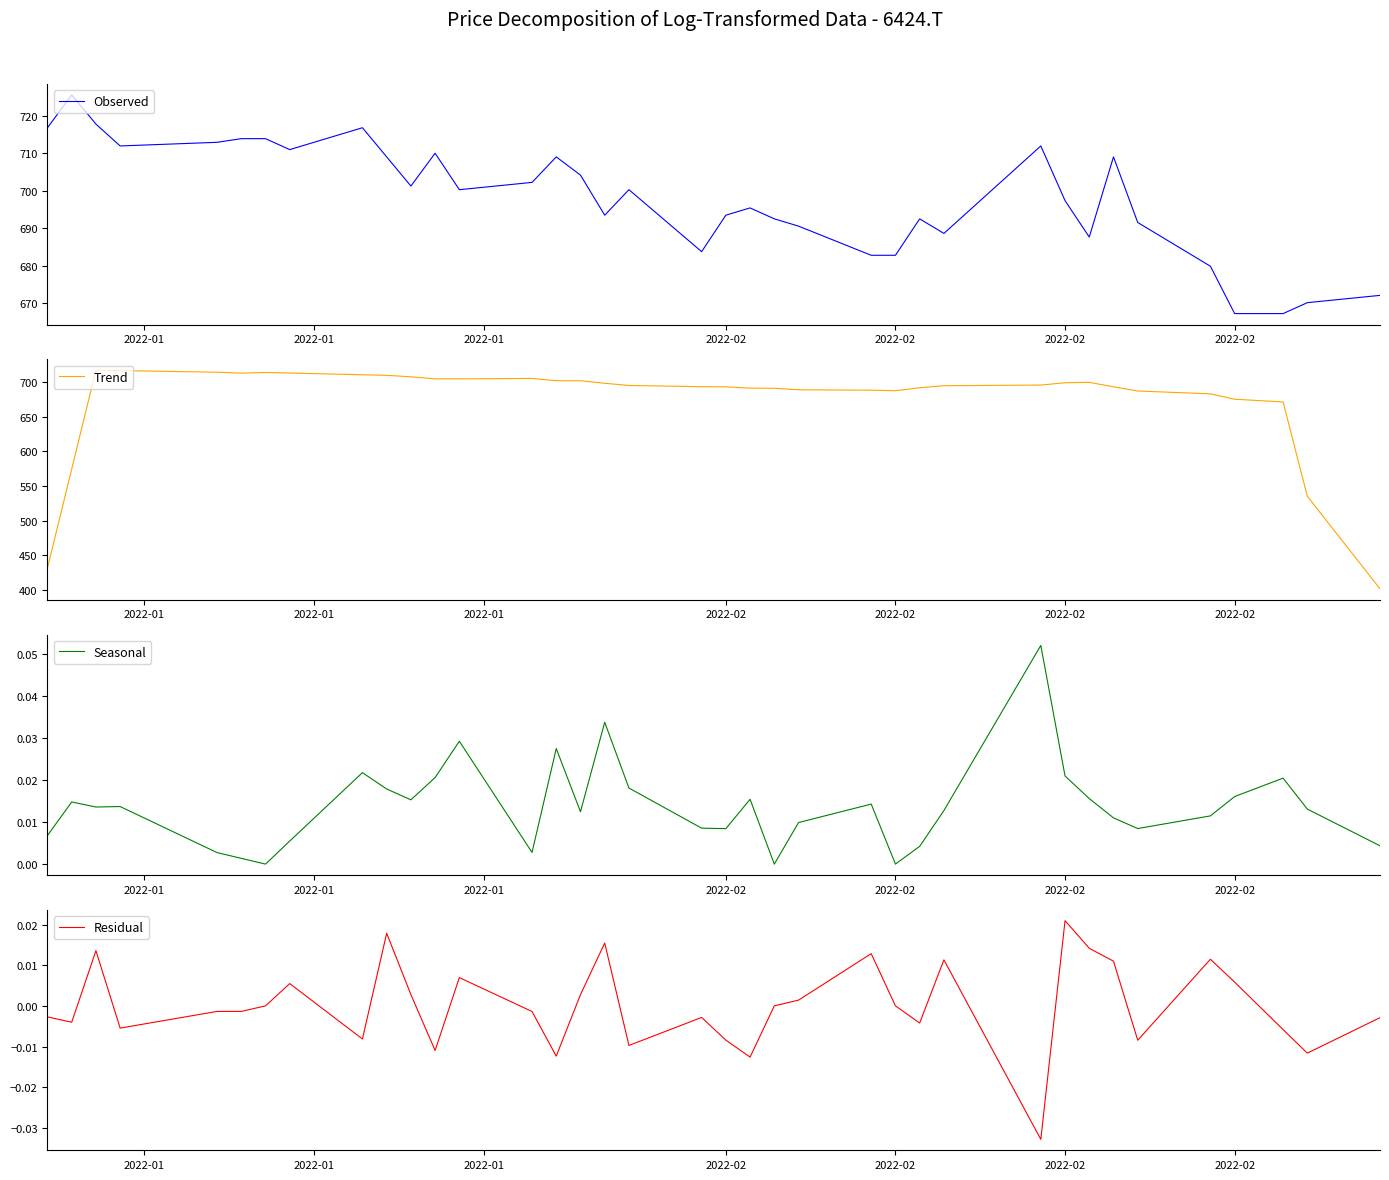

Rank the series at 2022-01 from lowest to highest value.

Residual, Seasonal, Trend, Observed